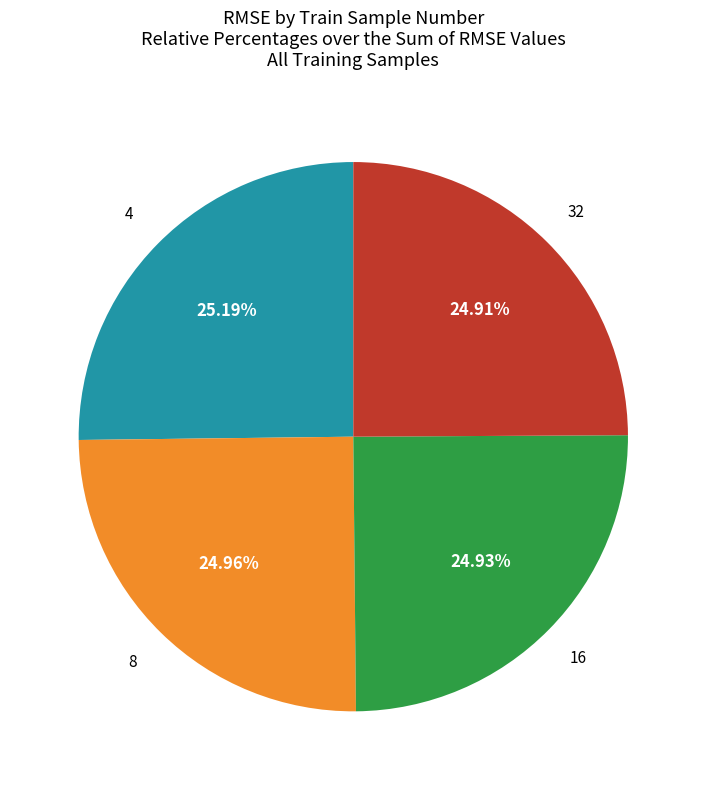

Is there a majority slice in this chart?

No